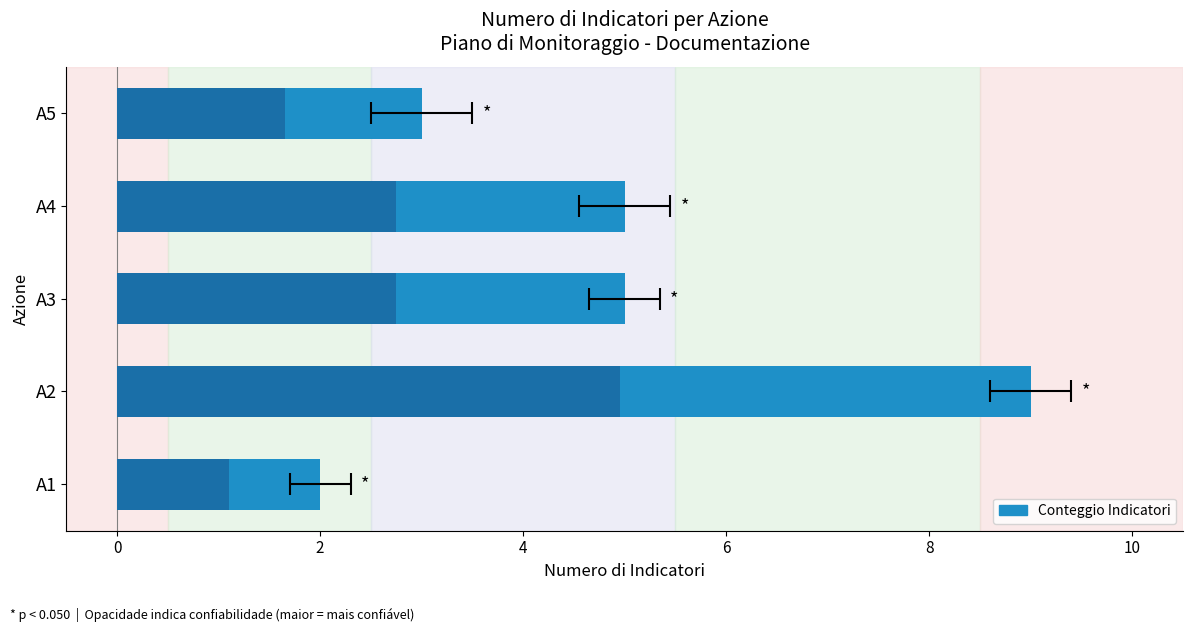

What is the sum of all values?

24